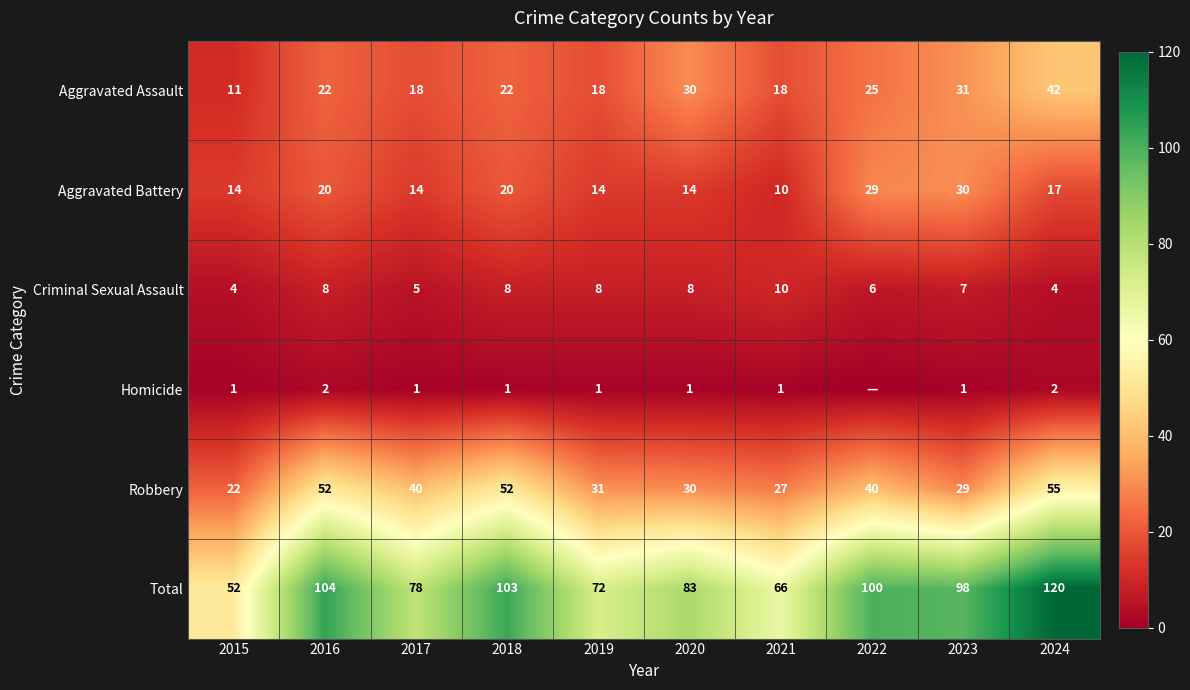

The Aggravated Battery series shows 5 at 2024. True or false?

False